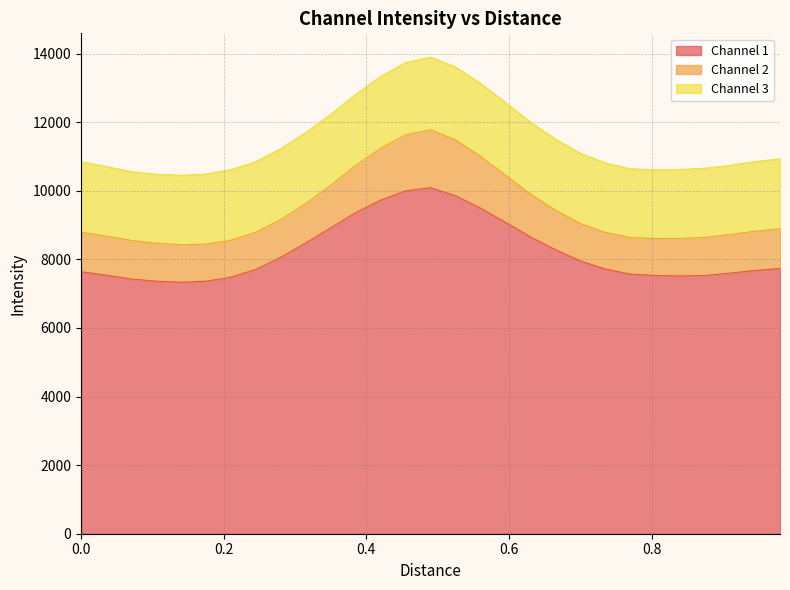

What is the minimum value for Channel 1?

7333.3